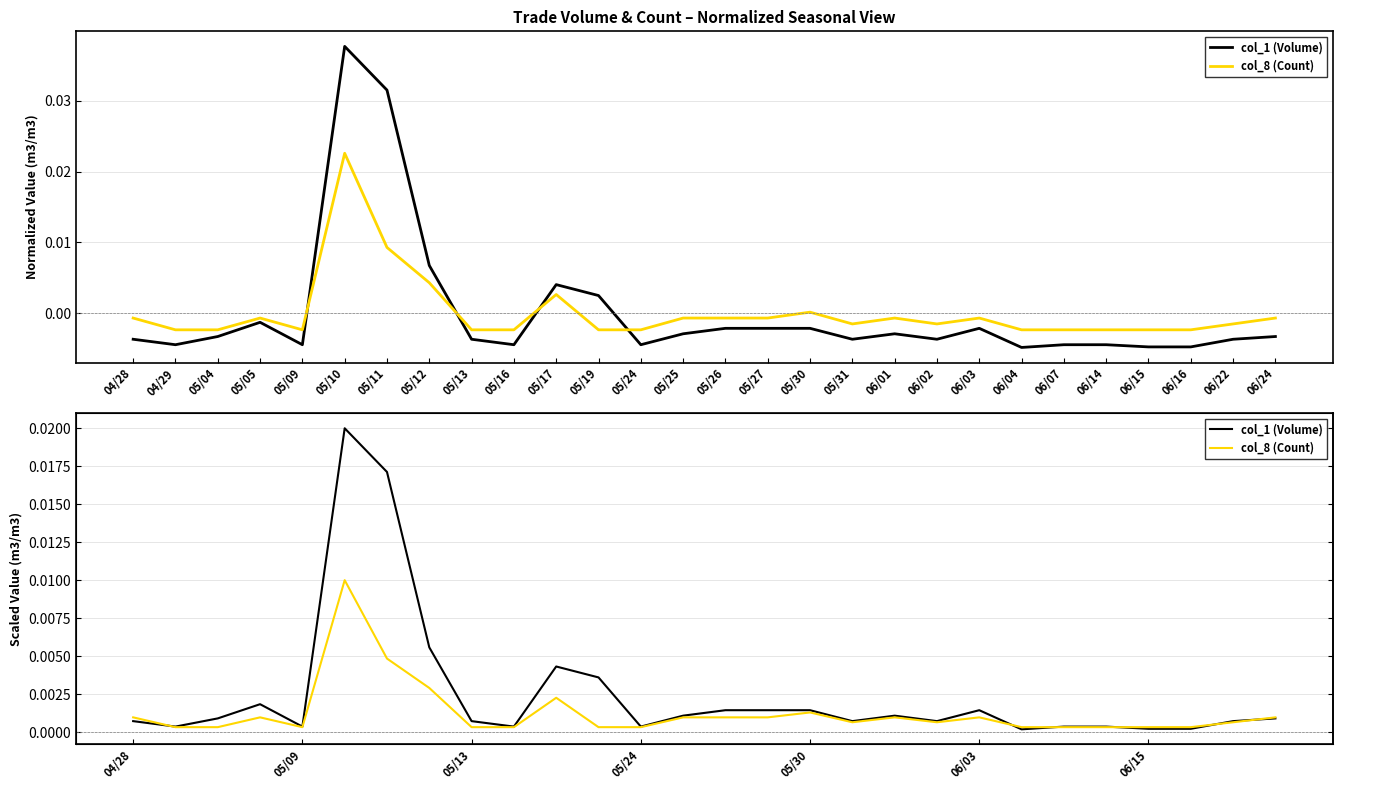

What position from the right is 06/22?

2